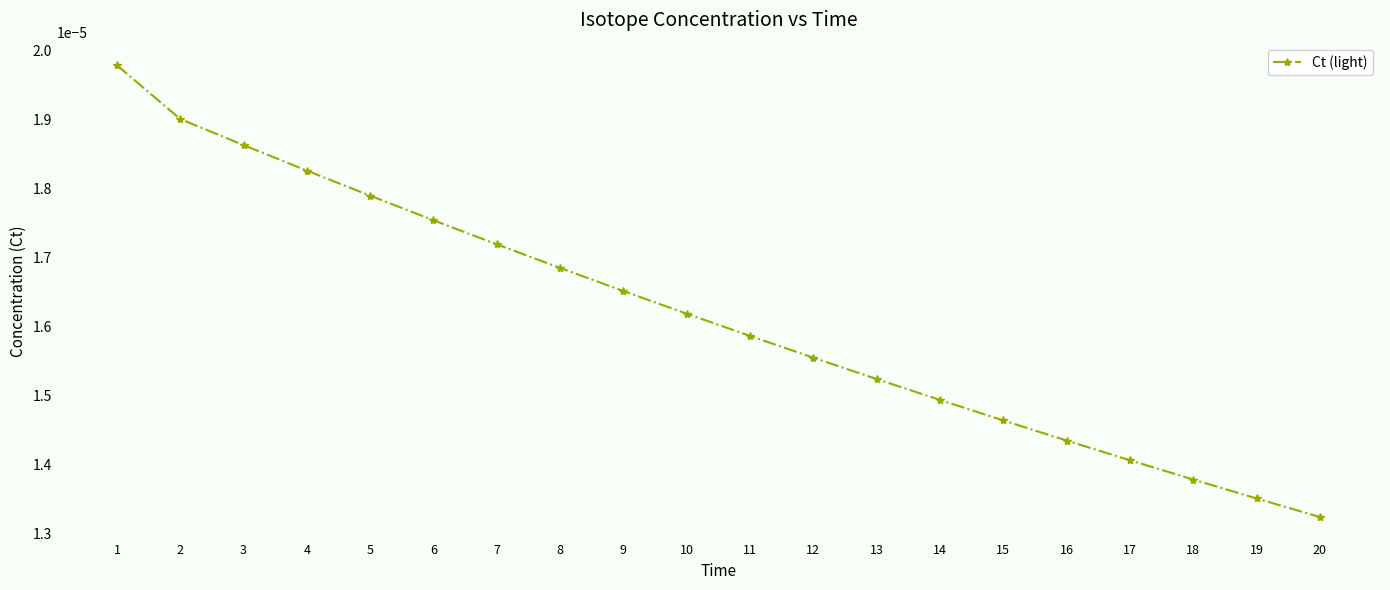

Does the chart have visible grid lines?

Yes